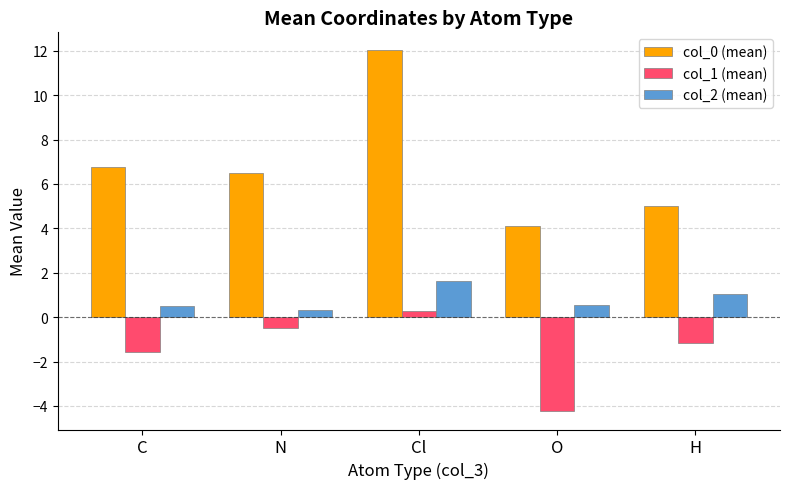

How many data points does each series have?

5